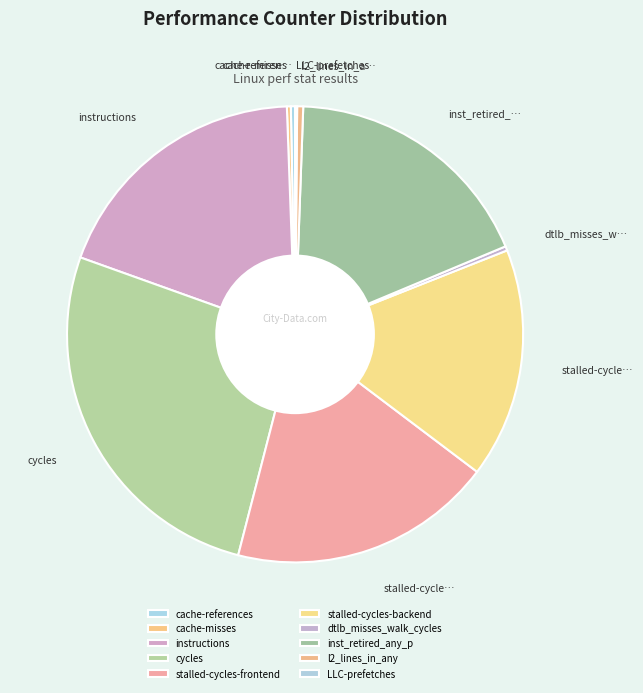

Does any single category account for the majority?

No